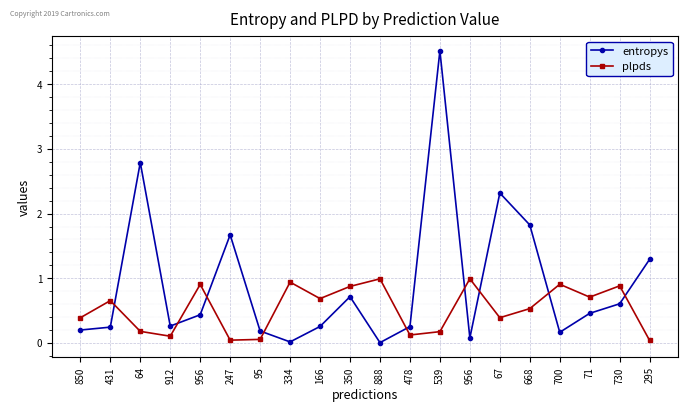

True or false: entropys has more than 2 points higher than both neighbors.

True